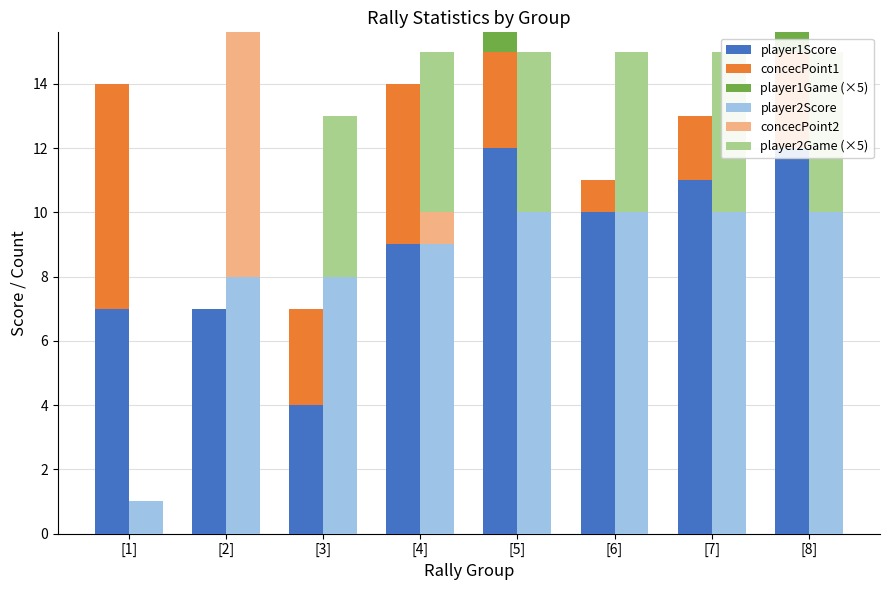

Rank the series by their maximum value, from highest to lowest.

player1Score, player2Score, concecPoint2, concecPoint1, player1Game (×5), player2Game (×5)